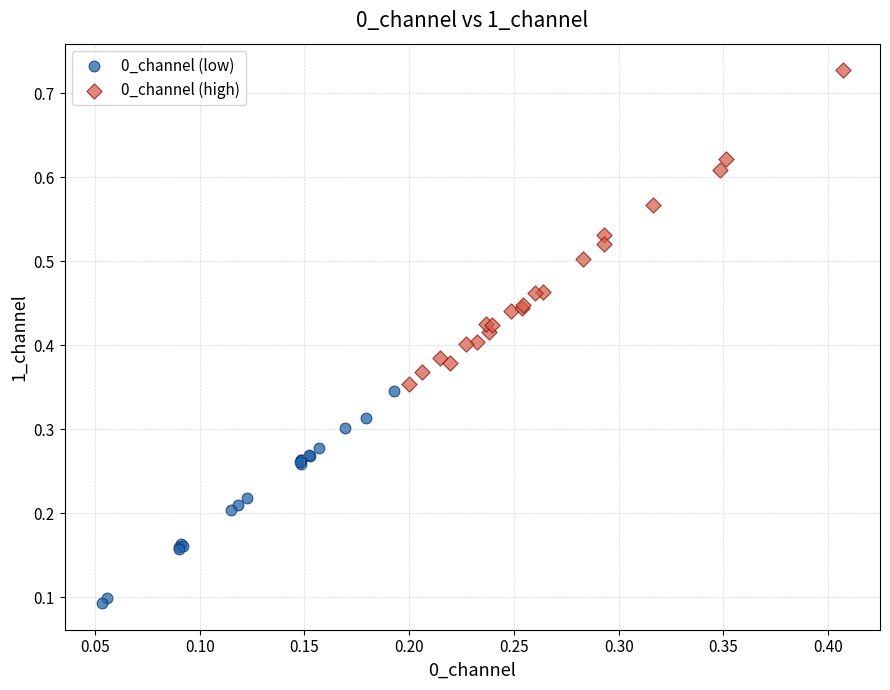

Which series reaches the minimum Y coordinate?

0_channel (low)